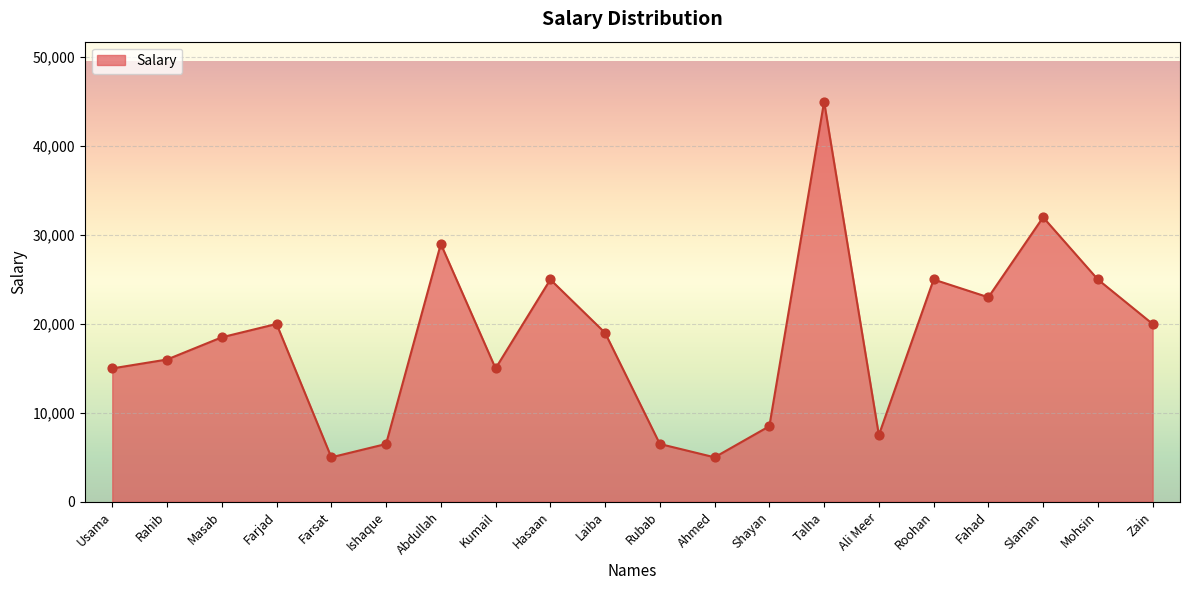

What is the ratio of the value at Slaman to the value at Farsat?

6.4